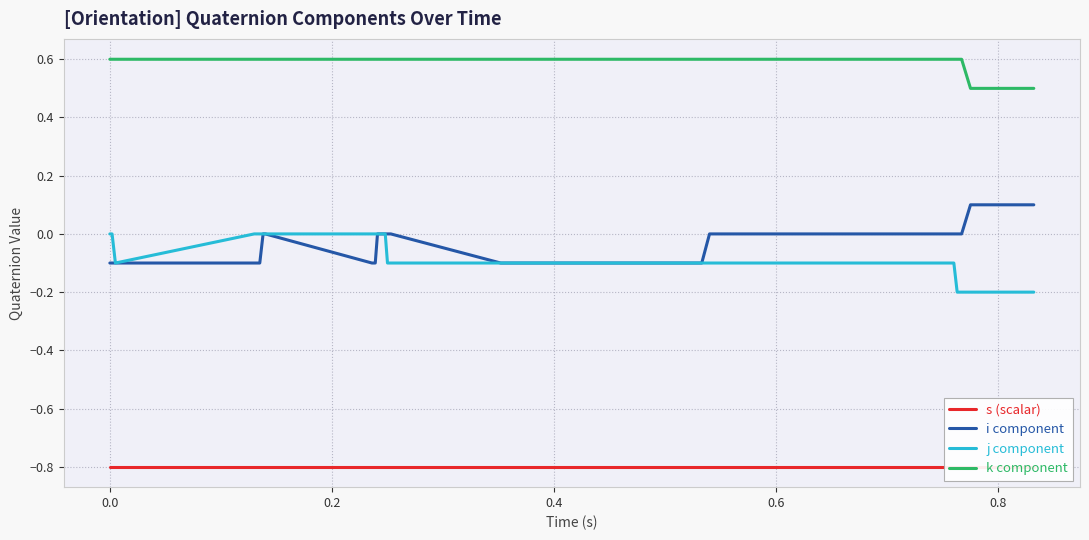

What is the sum of all k component values?

23.7